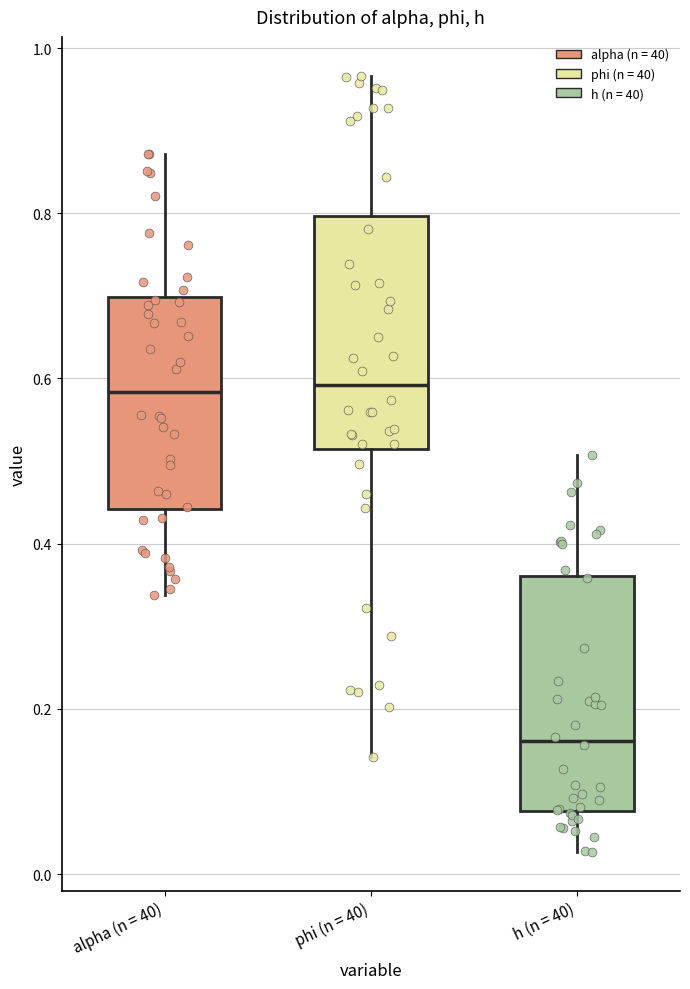

Reading left to right, read every box against the y-axis: the position of its median line, the range the box covers, and the ends of its whiskers. The values are not printed on the chart, so give them approximately, as read against the axis.

alpha (n = 40): median 0.58, box 0.44 to 0.70, whiskers 0.34 to 0.88
phi (n = 40): median 0.60, box 0.52 to 0.80, whiskers 0.14 to 0.96
h (n = 40): median 0.16, box 0.08 to 0.36, whiskers 0.02 to 0.50